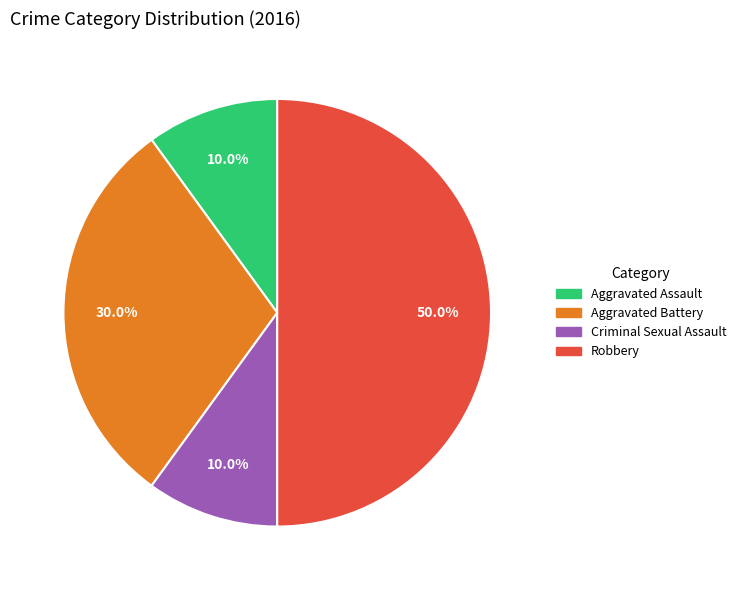

Do Criminal Sexual Assault and Aggravated Battery together represent more than half of the pie?

No